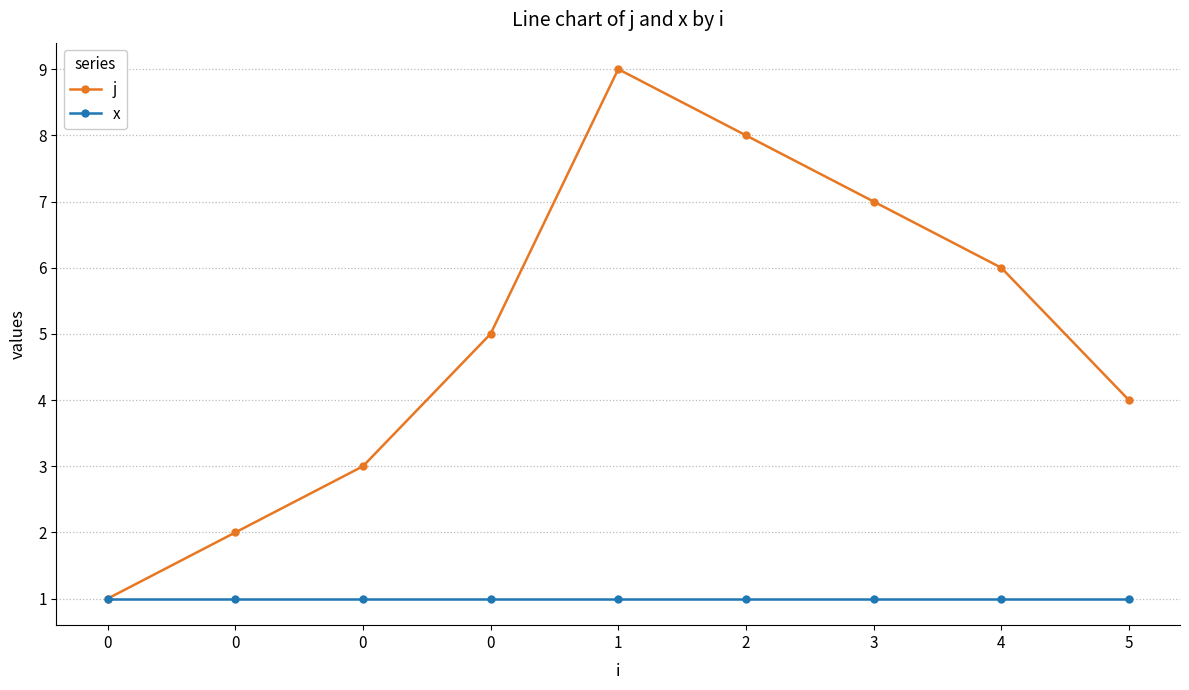

True or false: j and x intersect in this chart.

False